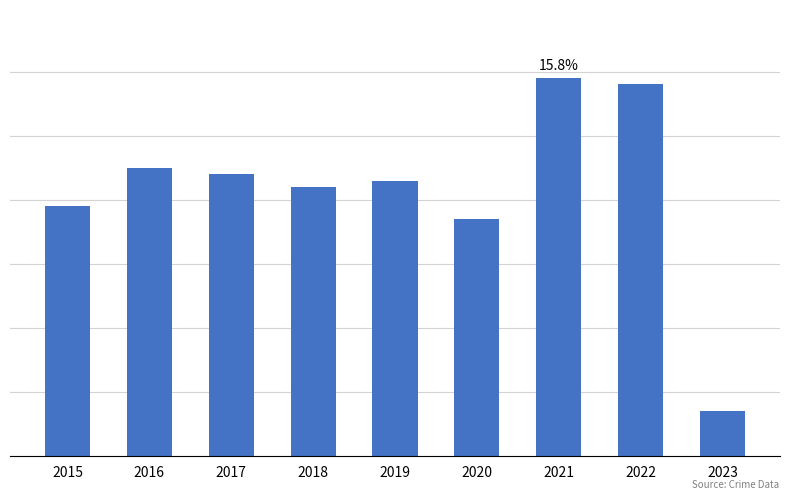

Is it true that the value at 2022 is 100?

False